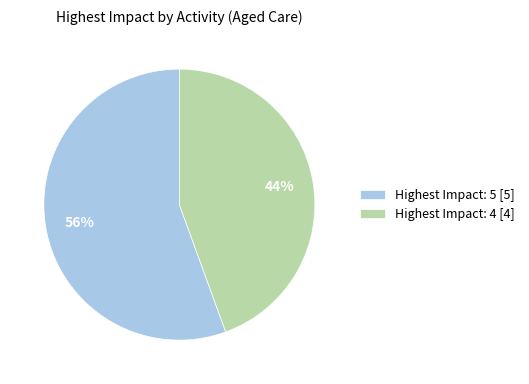

Rank the categories by value from lowest to highest.

Highest Impact: 4 [4], Highest Impact: 5 [5]